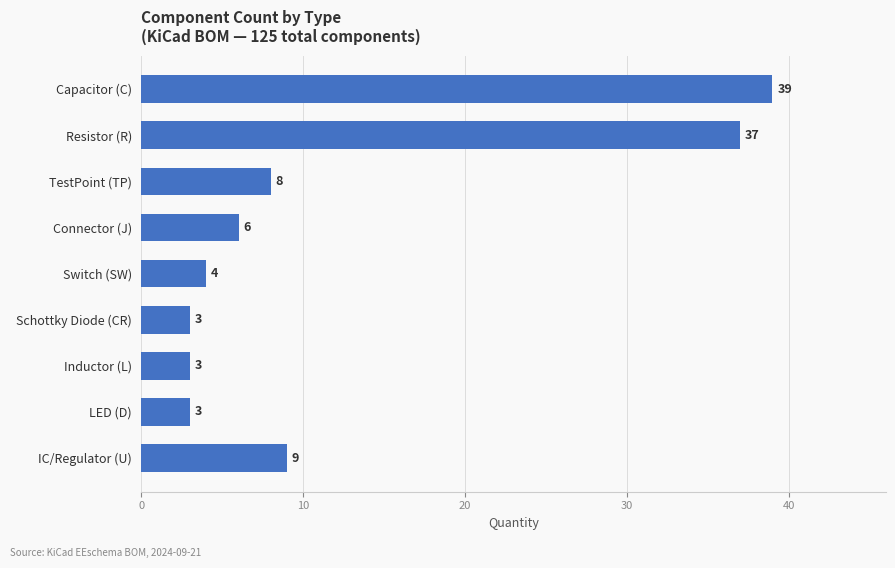

What is the minimum value shown in the chart?

3